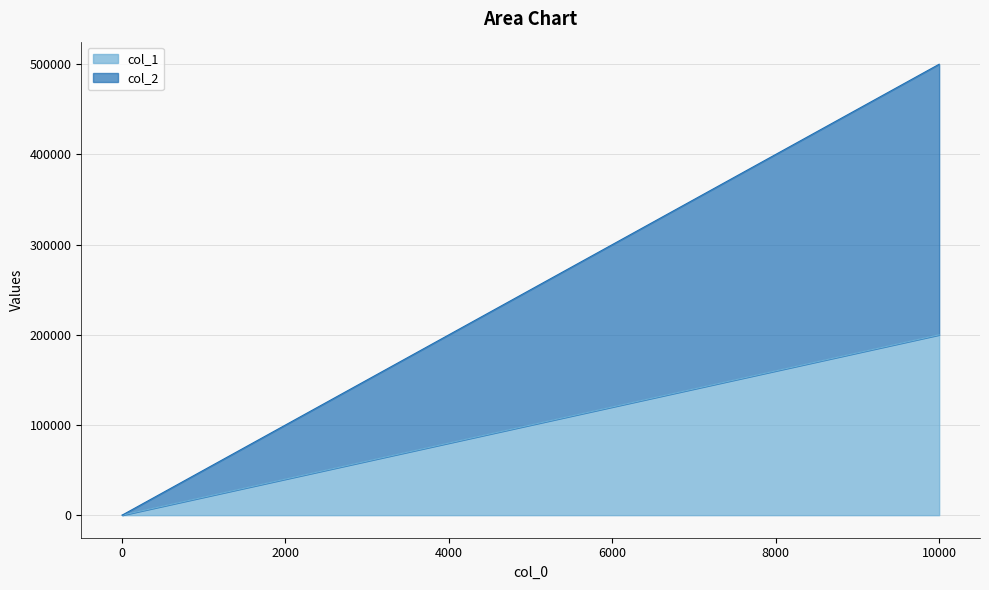

Which has a higher value, 100 or 10000?

10000